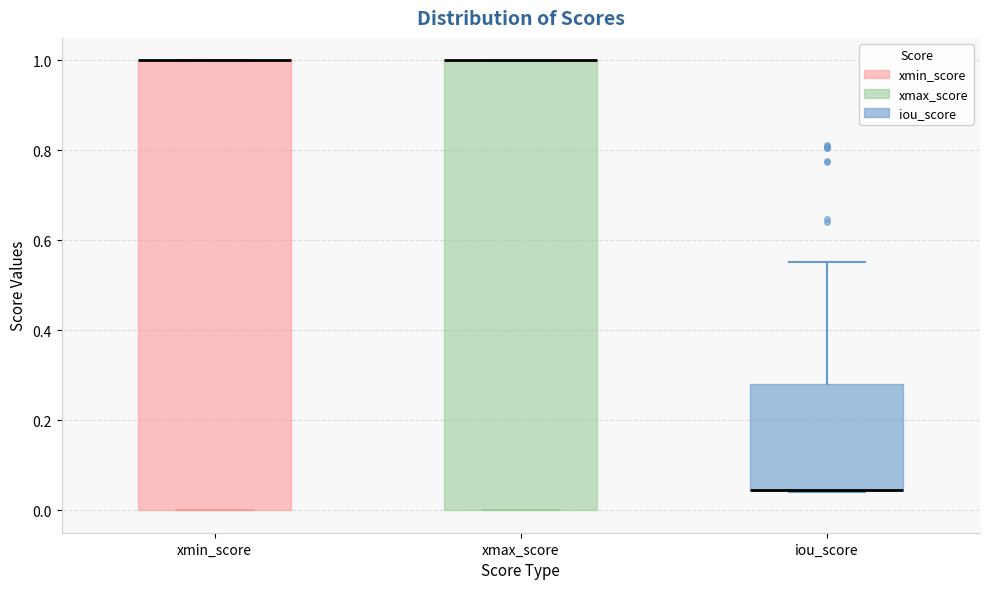

Reading left to right, transcribe this box plot: for each box, give where its median line is, the range the box spans, and where its two whiskers end, as read against the y-axis. The values are not printed on the chart, so give them approximately, as read against the axis.

xmin_score: median 1.00 (drawn on the box's upper edge), box 0.00 to 1.00, whiskers 0.00 to 1.00
xmax_score: median 1.00 (drawn on the box's upper edge), box 0.00 to 1.00, whiskers 0.00 to 1.00
iou_score: median 0.04 (drawn on the box's lower edge), box 0.04 to 0.28, whiskers 0.04 to 0.56